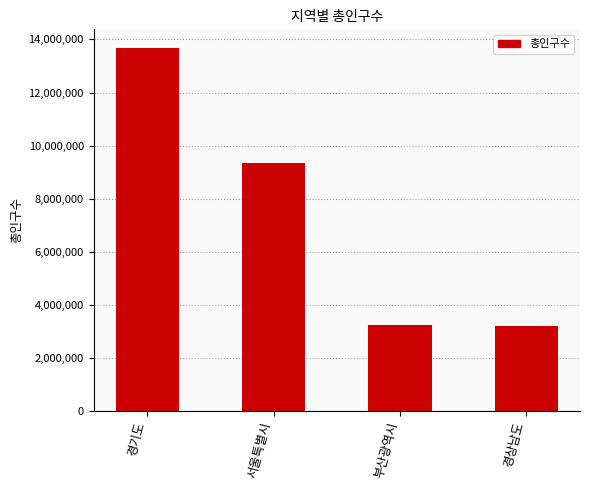

Approximately how many times larger is the value at 부산광역시 compared to 서울특별시?

0.4